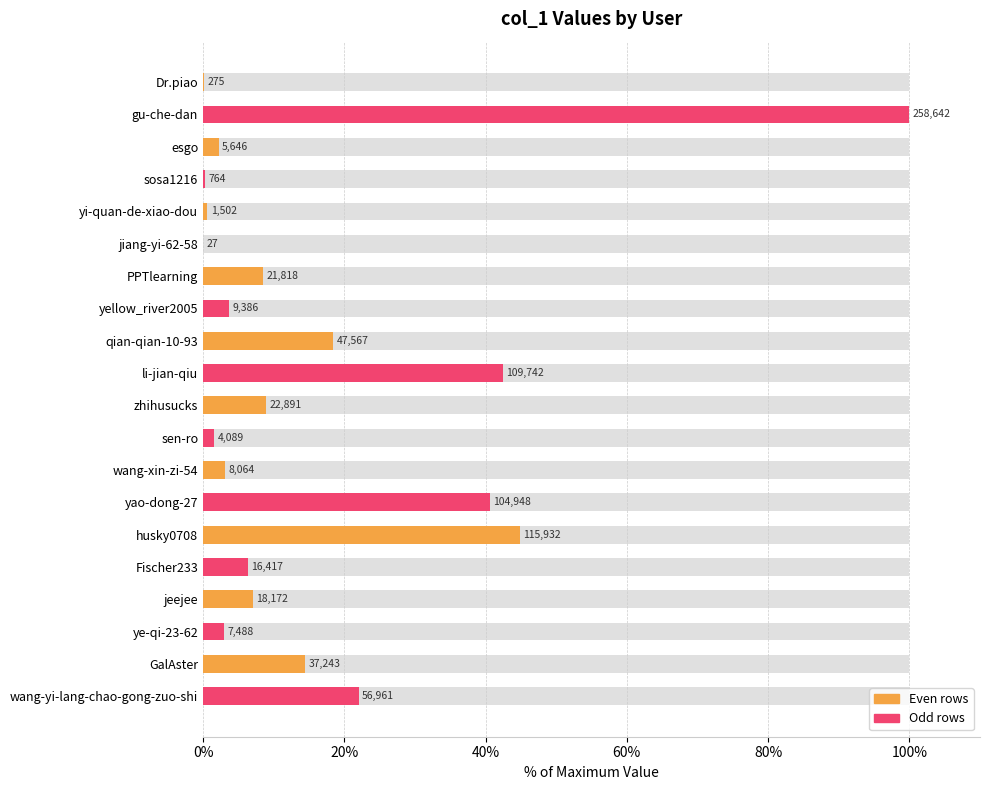

Is it true that the value at yi-quan-de-xiao-dou is 0.9?

False